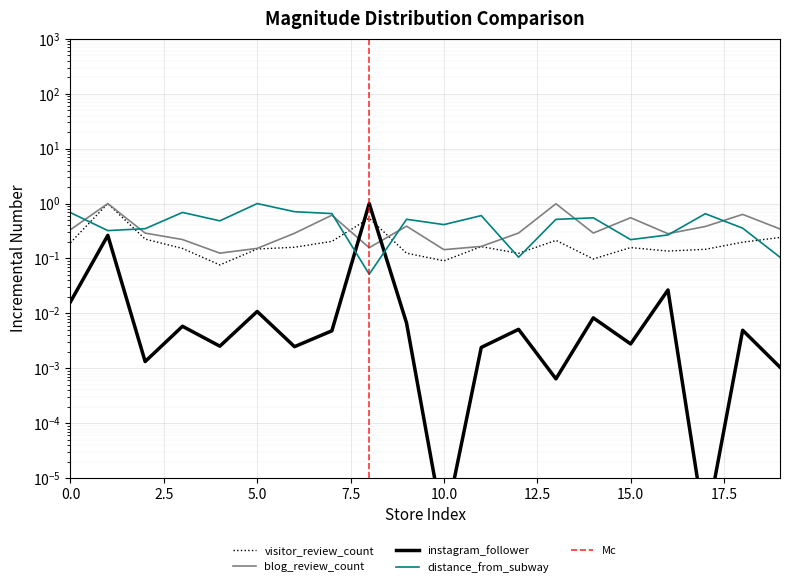

What is the average value of the instagram_follower series?

0.1